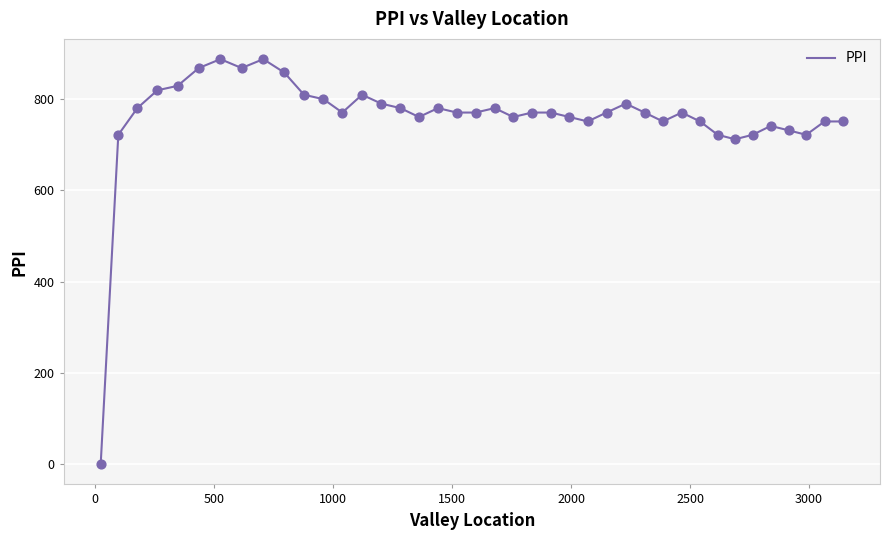

What is the greatest value displayed?

887.8